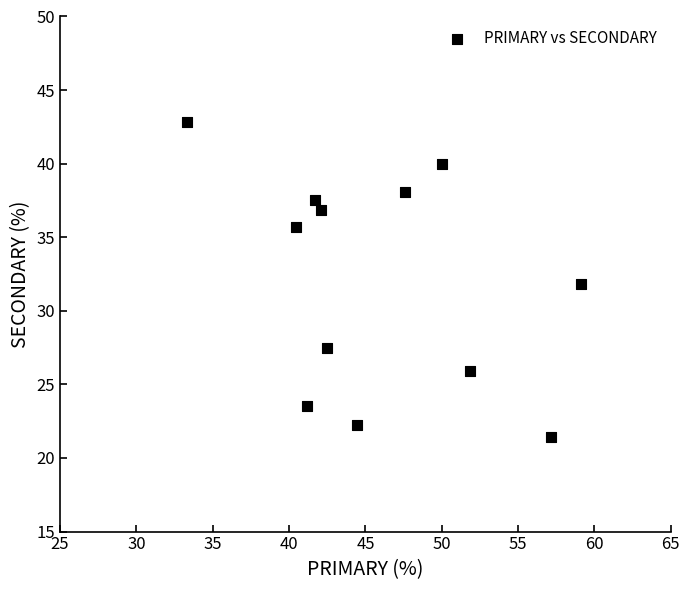

What is the average Y value?

32.0